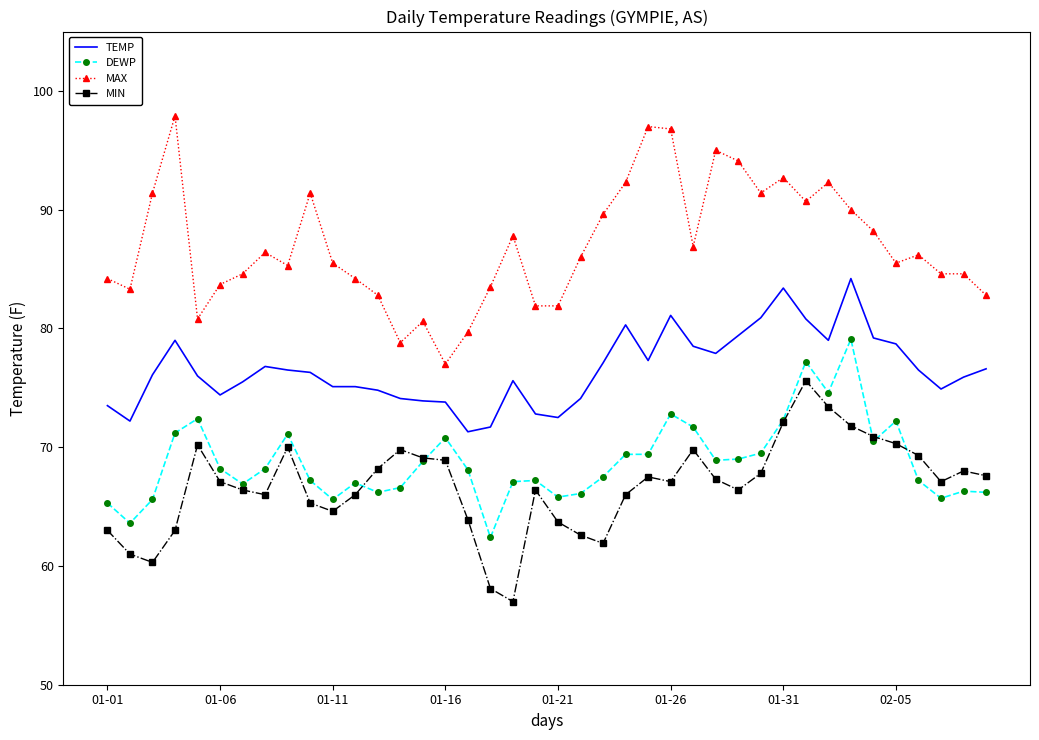

What is the difference between the maximum and minimum values in the DEWP series?

16.7